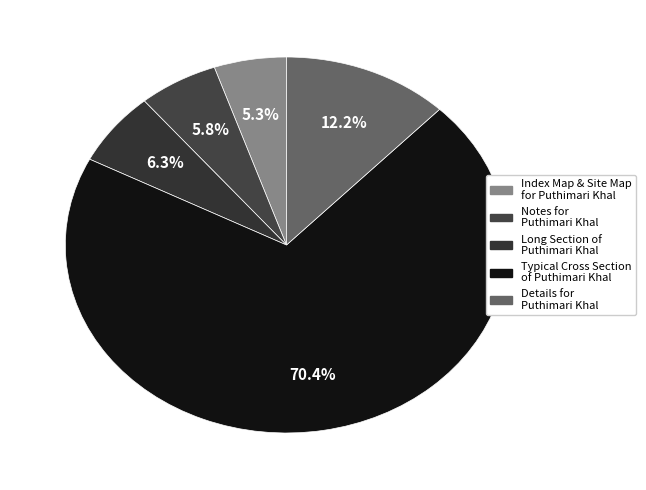

Is it true that Details for Puthimari Khal is 7% of the pie?

False